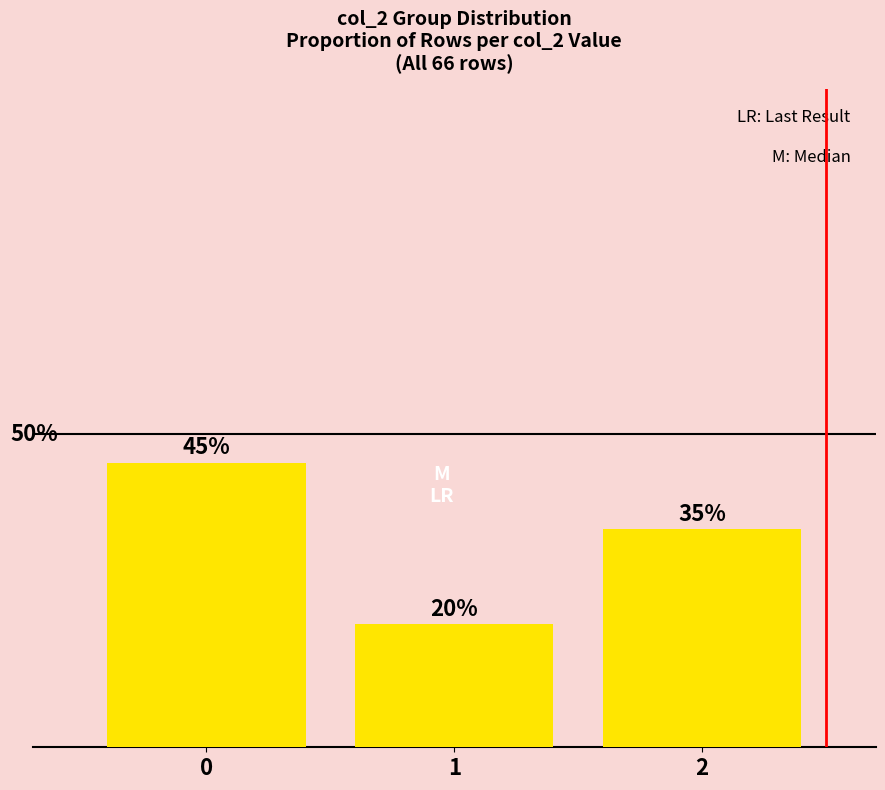

Does the chart contain any negative values?

No